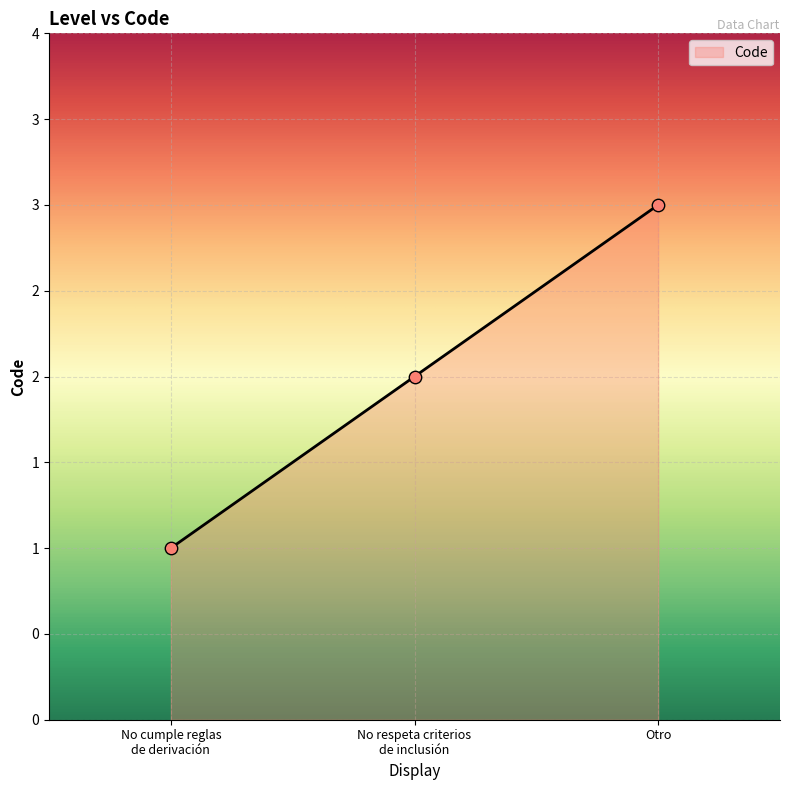

What is the change in value from No cumple reglas de derivación to No respeta criterios de inclusión?

+1